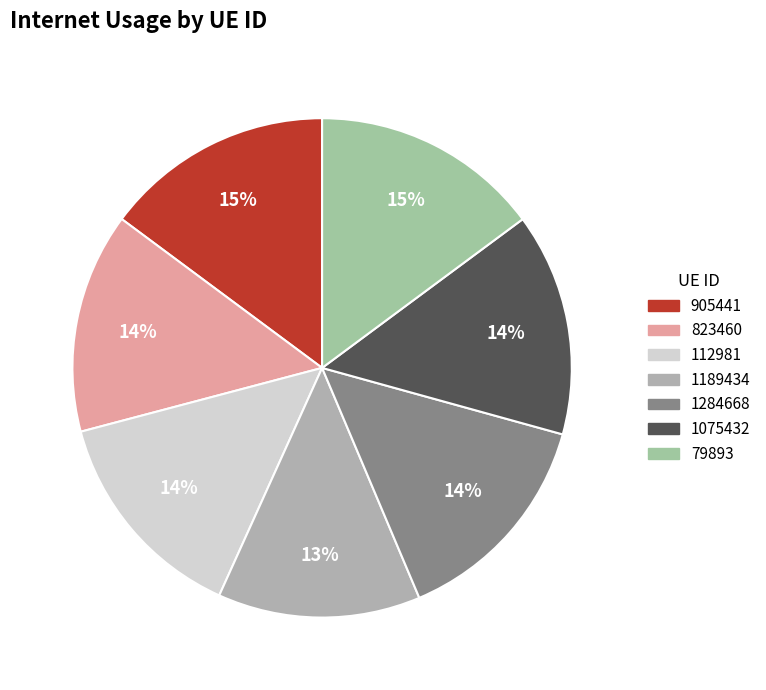

How much of the chart is everything except 823460?

85.7%